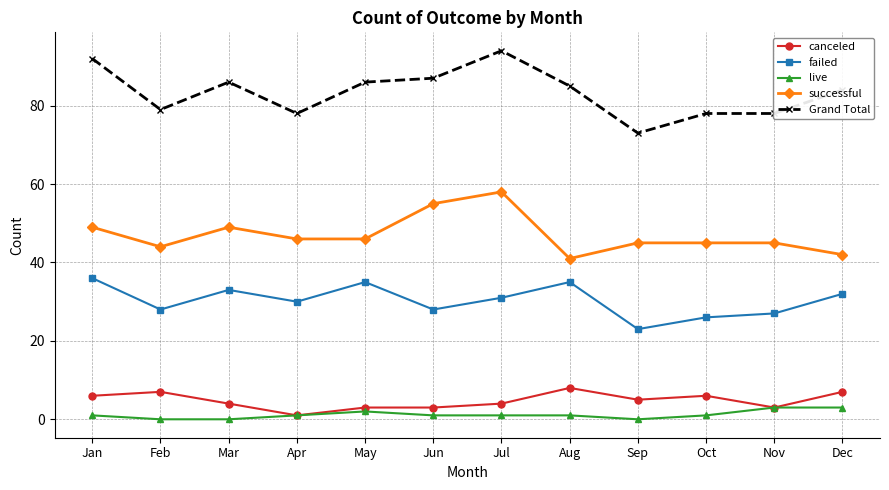

What is the value of the Grand Total point at the 5th from the left?

86